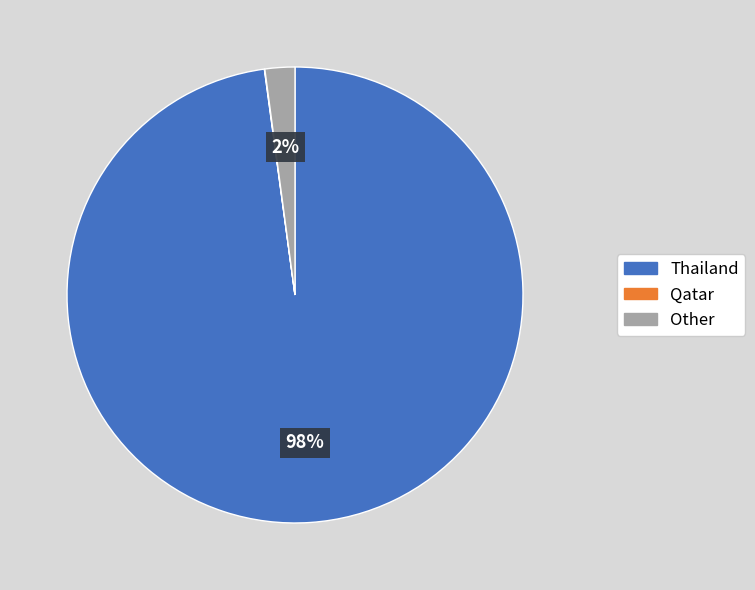

Which slice is the largest?

Thailand